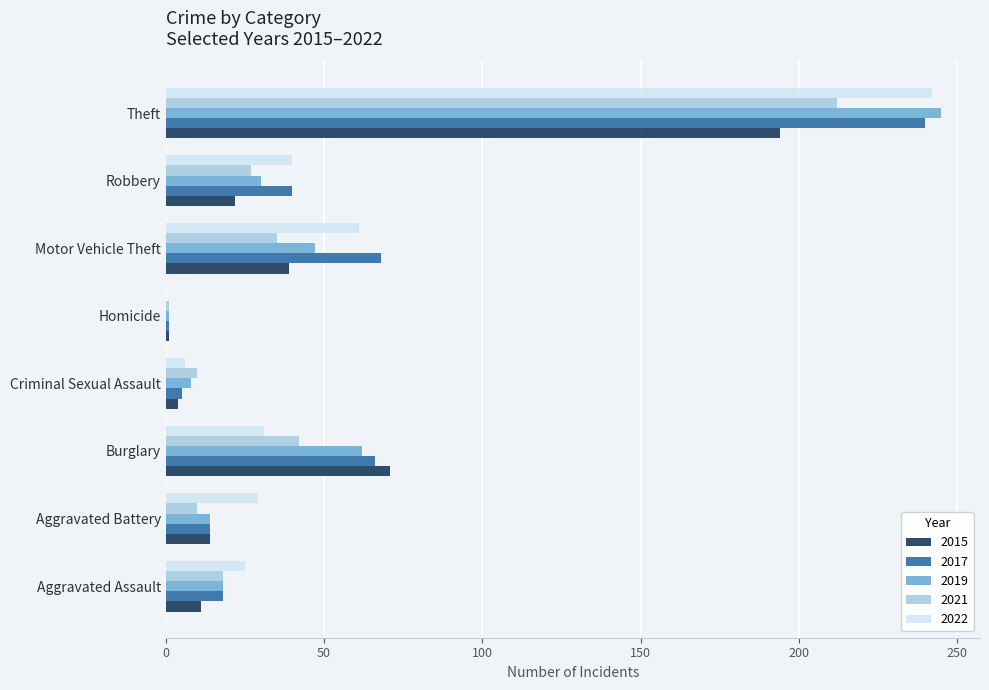

Between Criminal Sexual Assault and Motor Vehicle Theft, which series saw the biggest shift?

2017